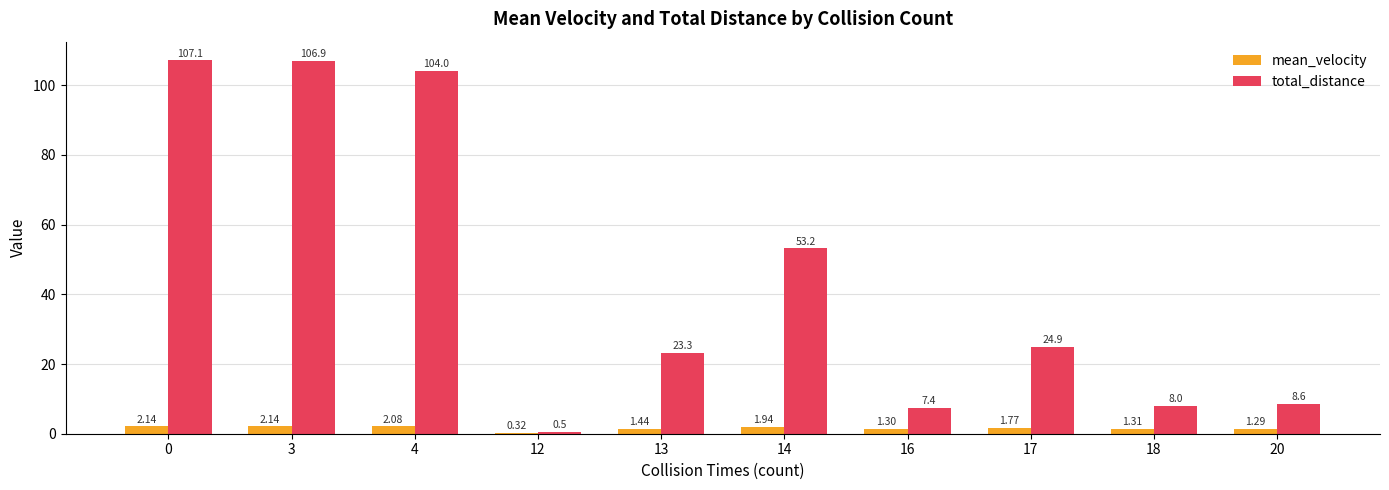

Between 13 and 16, which series saw the biggest shift?

total_distance